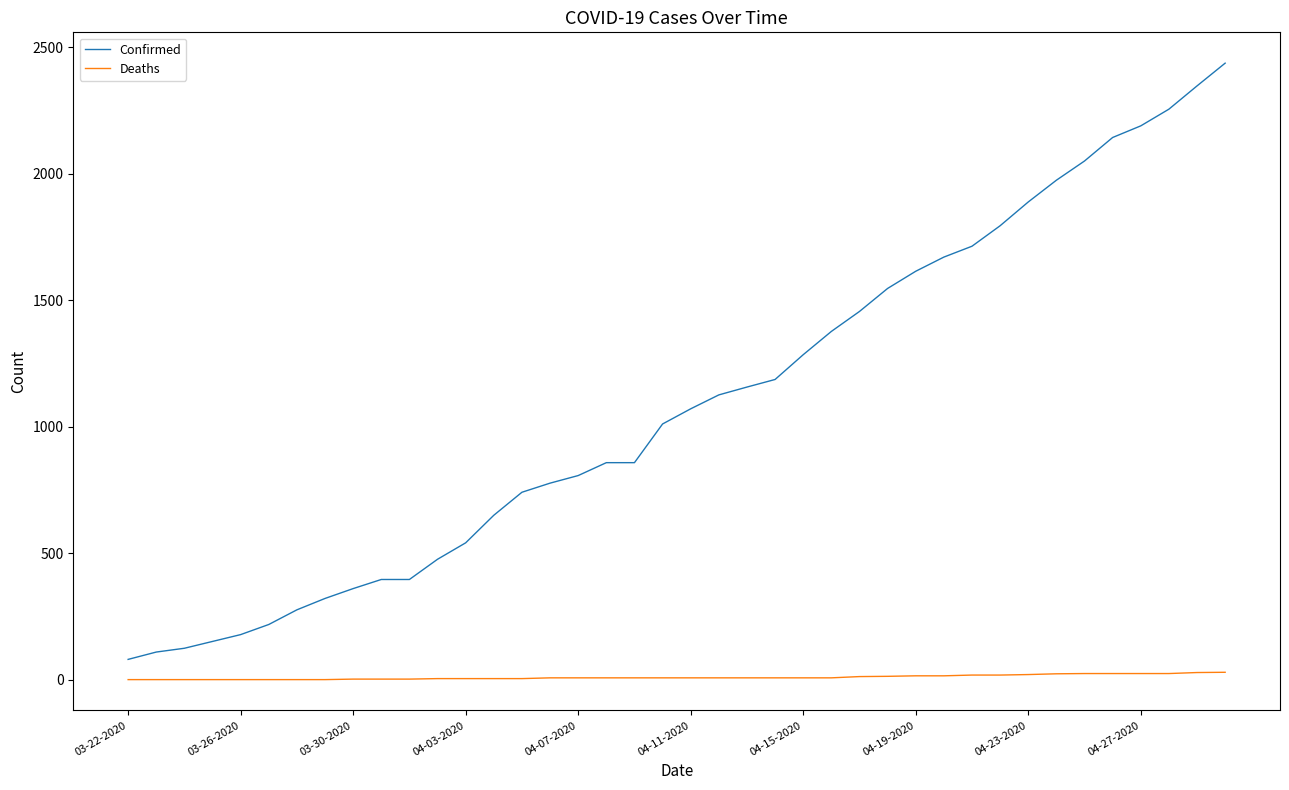

What is the sum of all Confirmed values?

43620